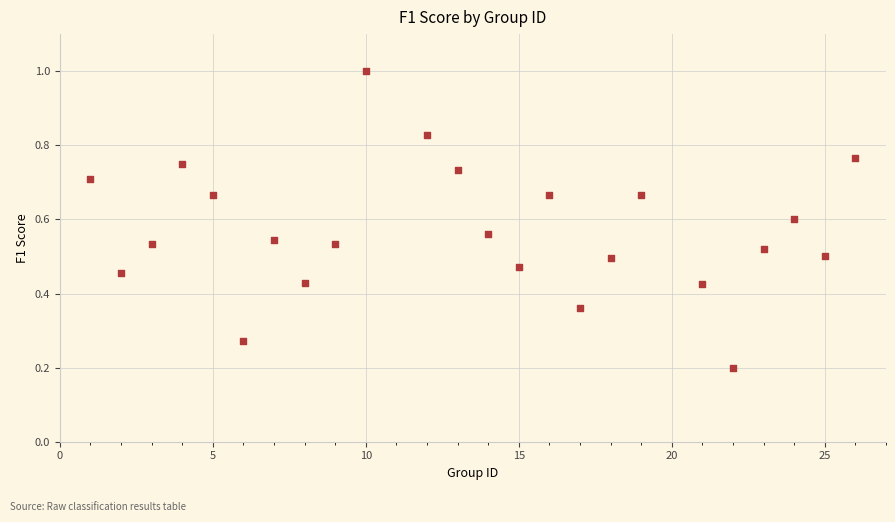

What is the range of X values (max minus min)?

25.0